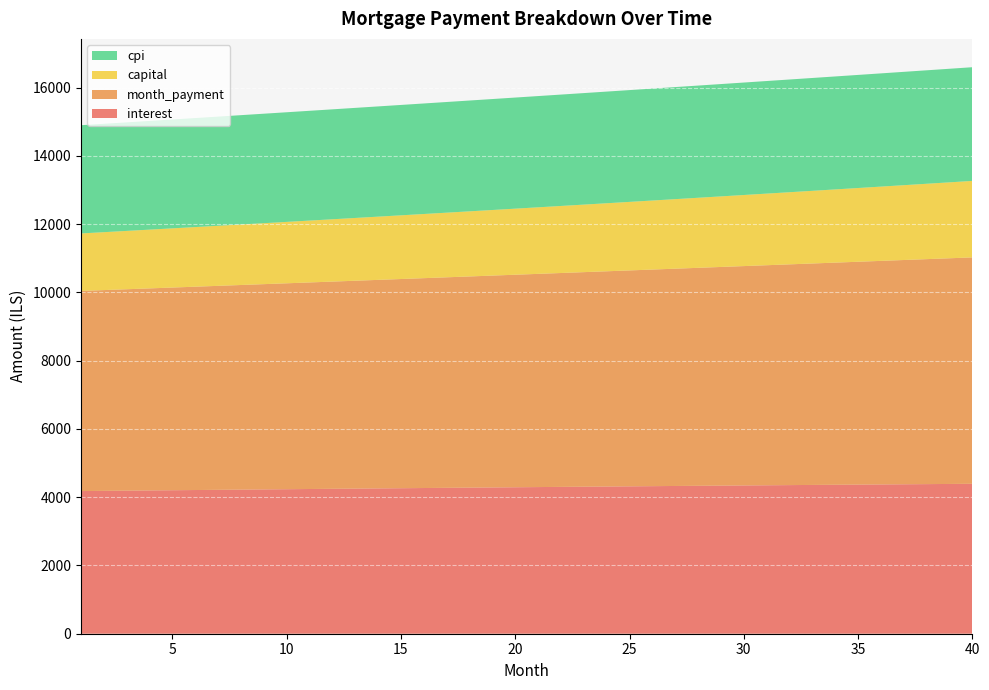

Reading right to left, what are all the values shown in this chart?

interest: 4392.9	4388.3	4383.6	4378.9	4374.2	4369.4	4364.5	4359.6	4354.7	4349.7	4344.6	4339.5	4334.4	4329.2	4323.9	4318.7	4313.3	4308.0	4302.5	4297.1	4291.6	4286.1	4280.5	4274.9	4269.2	4263.5	4257.8	4252.0	4246.2	4240.3	4234.4	4228.5	4222.5	4216.5	4210.5	4204.4	4198.3	4192.2	4186.1	4179.9
month_payment: 6634.0	6613.1	6592.2	6571.4	6550.6	6529.9	6509.3	6488.8	6468.3	6447.9	6427.5	6407.2	6387.0	6366.9	6346.8	6326.7	6306.8	6286.8	6267.0	6247.2	6227.5	6207.8	6188.2	6168.7	6149.2	6129.8	6110.5	6091.2	6072.0	6052.8	6033.7	6014.6	5995.6	5976.7	5957.9	5939.0	5920.3	5901.6	5883.0	5864.4
capital: 2241.1	2224.8	2208.5	2192.4	2176.4	2160.6	2144.8	2129.2	2113.6	2098.2	2082.9	2067.7	2052.6	2037.7	2022.8	2008.1	1993.4	1978.9	1964.5	1950.1	1935.9	1921.8	1907.8	1893.9	1880.0	1866.3	1852.7	1839.2	1825.8	1812.5	1799.3	1786.1	1773.1	1760.2	1747.3	1734.6	1722.0	1709.4	1696.9	1684.6
cpi: 3331.5	3328.1	3324.6	3321.1	3317.5	3313.9	3310.3	3306.6	3302.9	3299.1	3295.3	3291.5	3287.6	3283.7	3279.8	3275.8	3271.8	3267.8	3263.7	3259.6	3255.5	3251.3	3247.1	3242.9	3238.6	3234.3	3230.0	3225.7	3221.3	3216.9	3212.5	3208.0	3203.5	3199.0	3194.5	3189.9	3185.3	3180.7	3176.0	3171.4